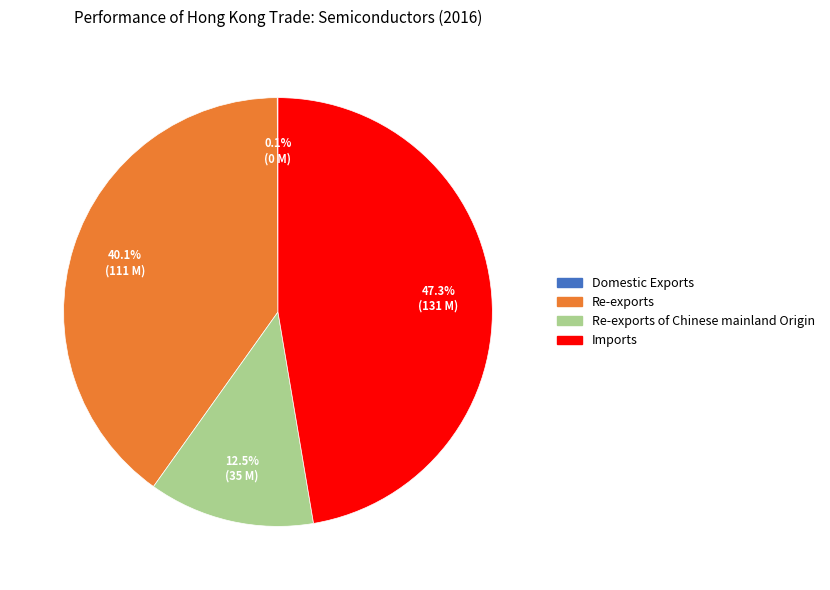

Is there a majority slice in this chart?

No